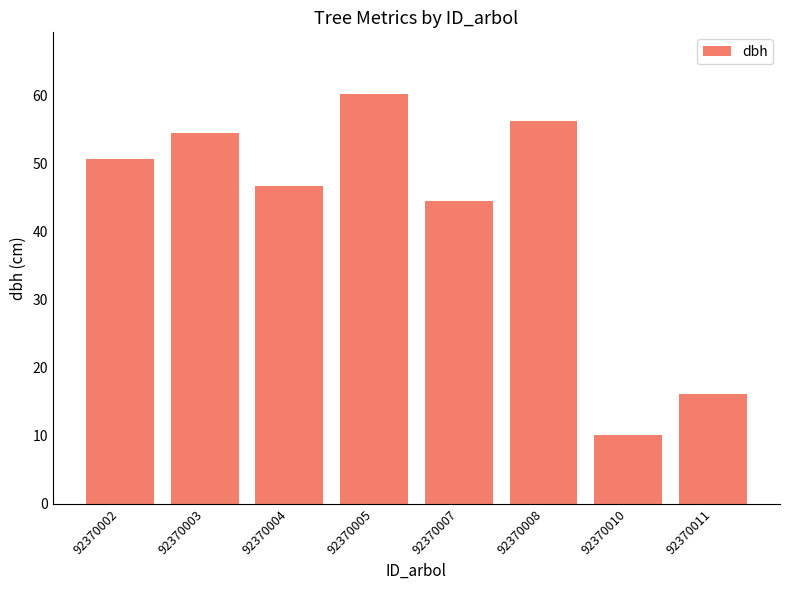

What is the difference between the values at 92370005 and 92370007?

15.8